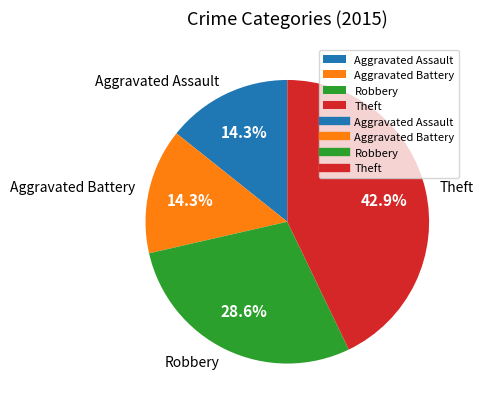

True or false: Robbery accounts for 29% of the total.

True